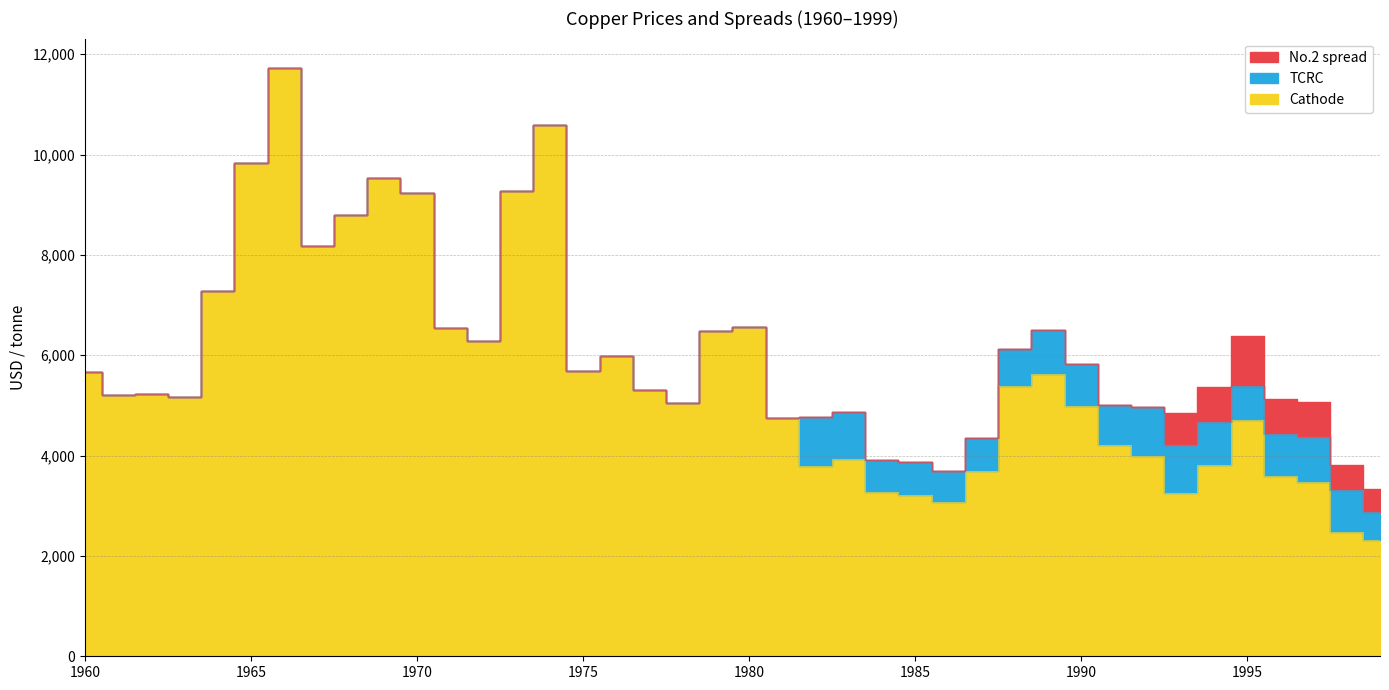

How many lines are shown in the chart?

3